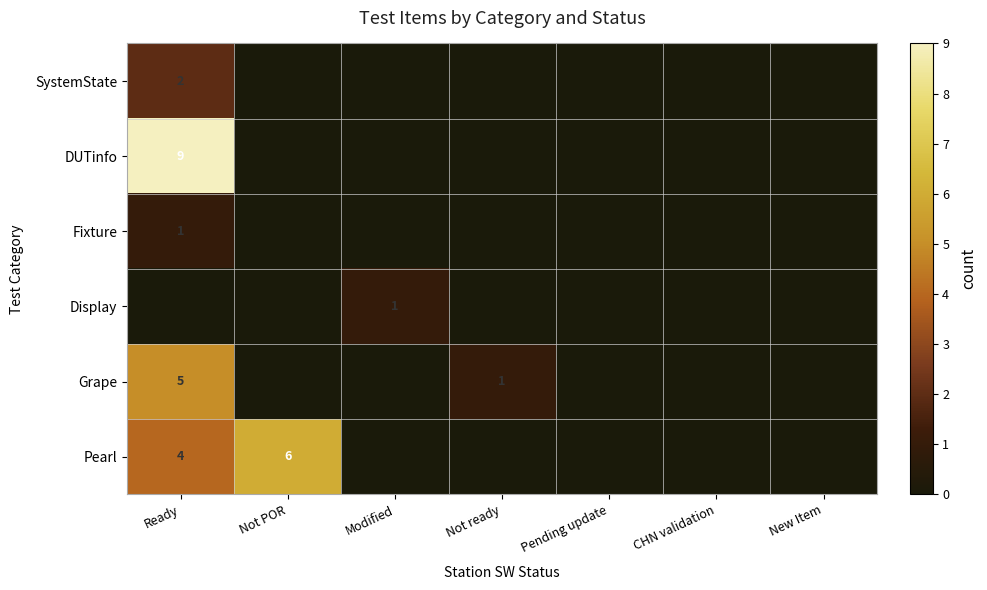

At which category does the chart reach its peak across all series?

Ready